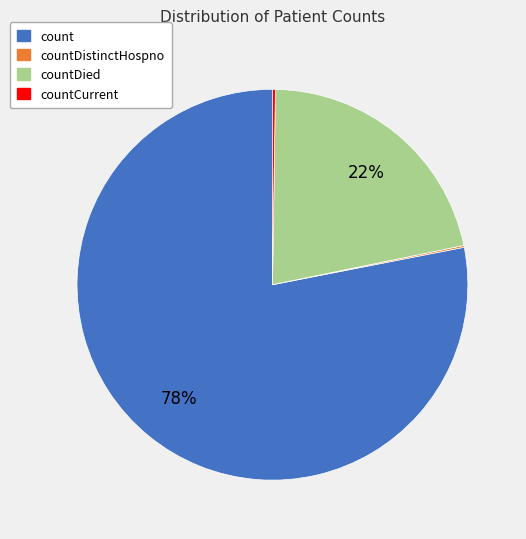

Is there any slice that represents more than half of the pie?

Yes